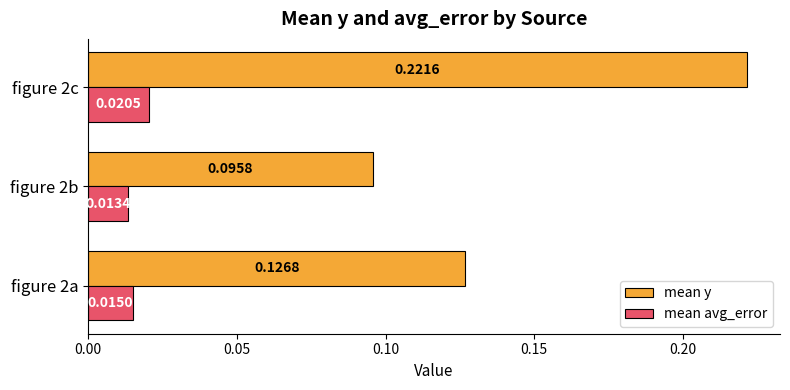

Which series has the largest total across all categories?

mean y